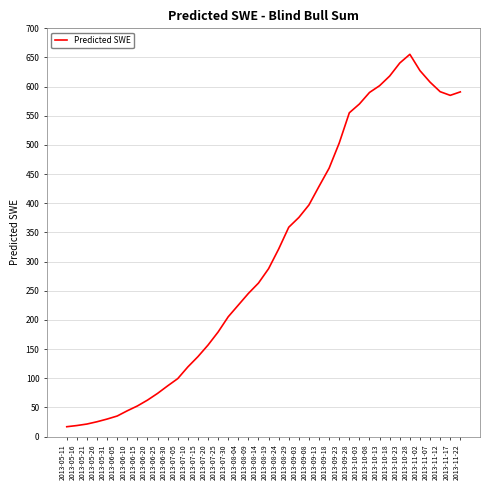

What is the maximum value shown in the chart?

655.4